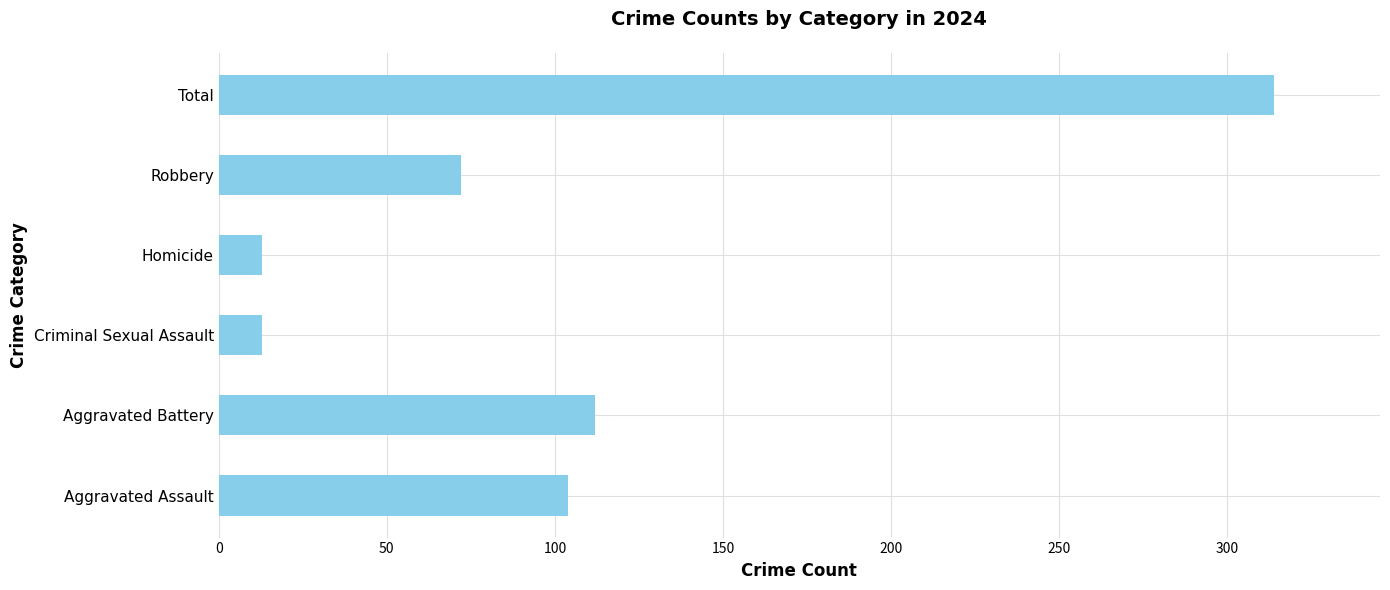

What is the average value?

105